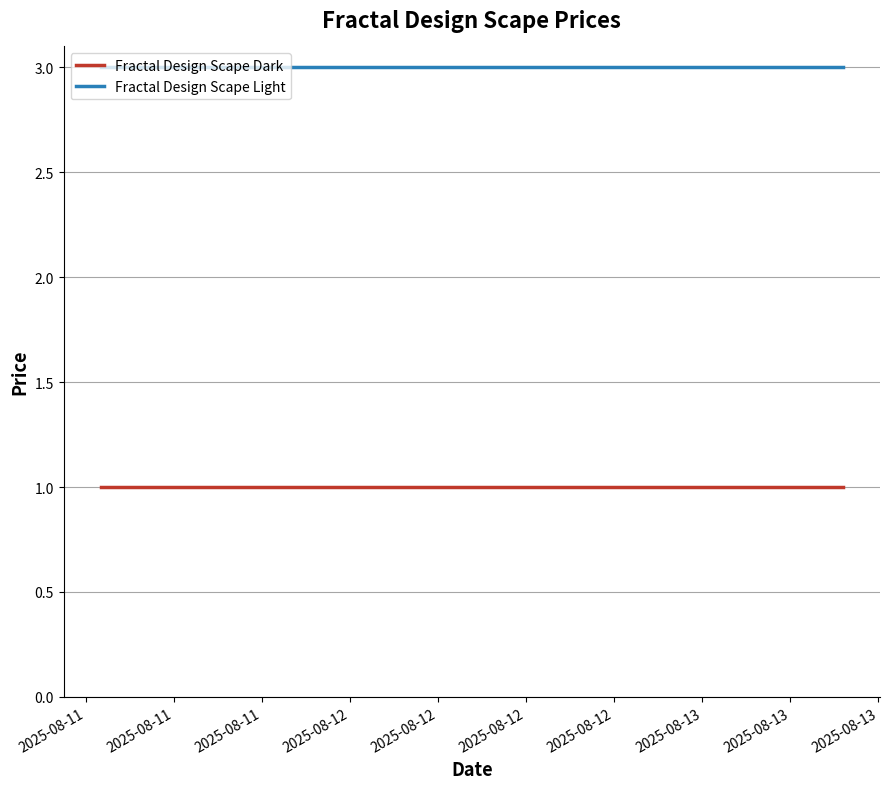

What is the maximum value shown in the chart?

3